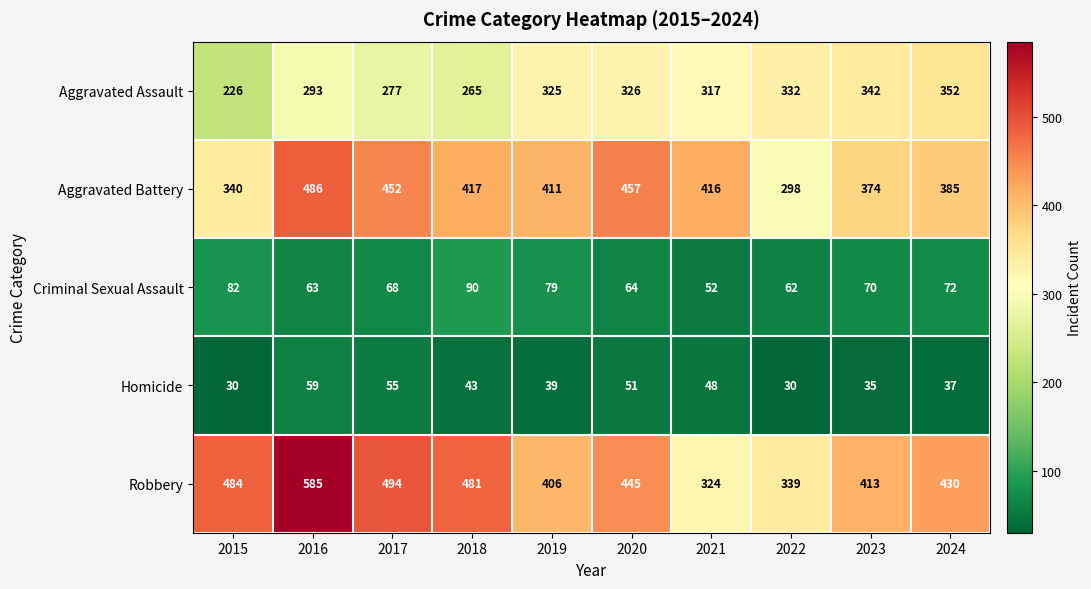

List the labels in order of Criminal Sexual Assault value, smallest first.

2021, 2022, 2016, 2020, 2017, 2023, 2024, 2019, 2015, 2018